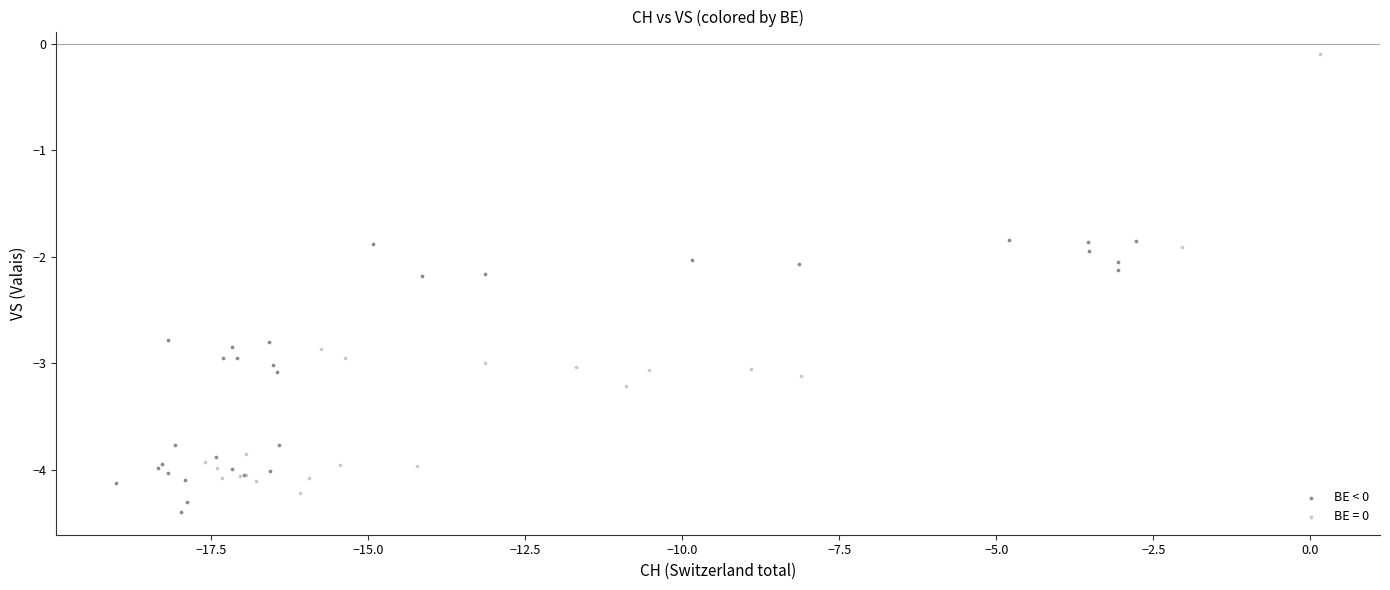

Which series has the widest spread of Y values?

BE = 0